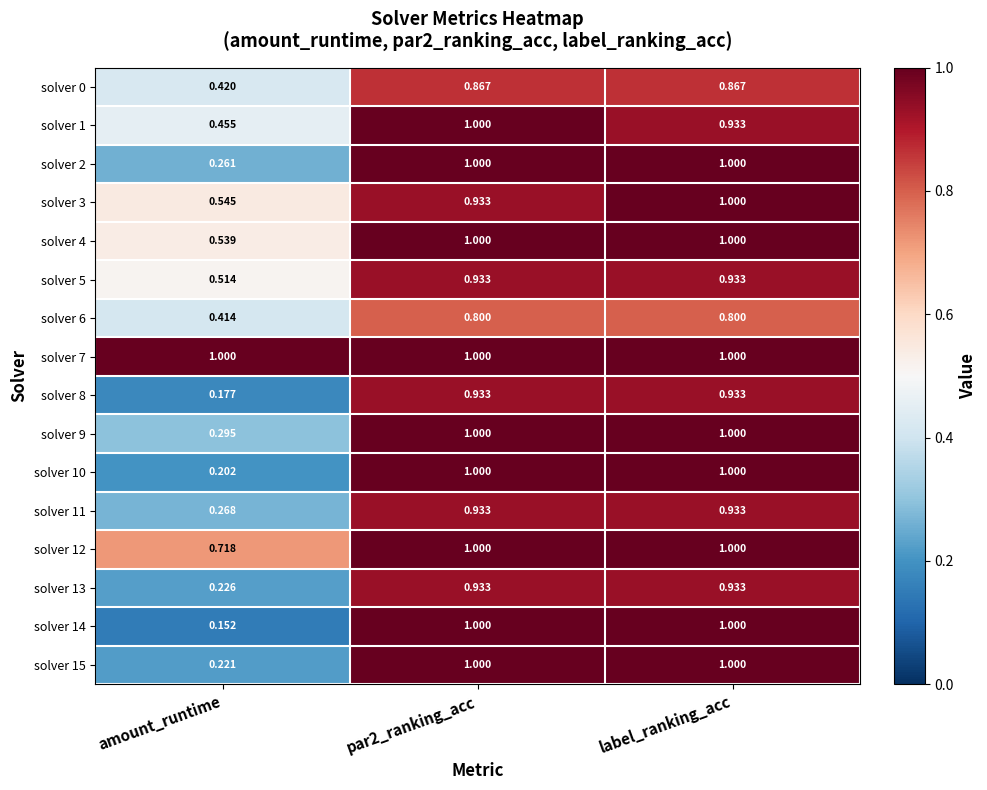

Where is solver 8 nearest to the value 0?

amount_runtime